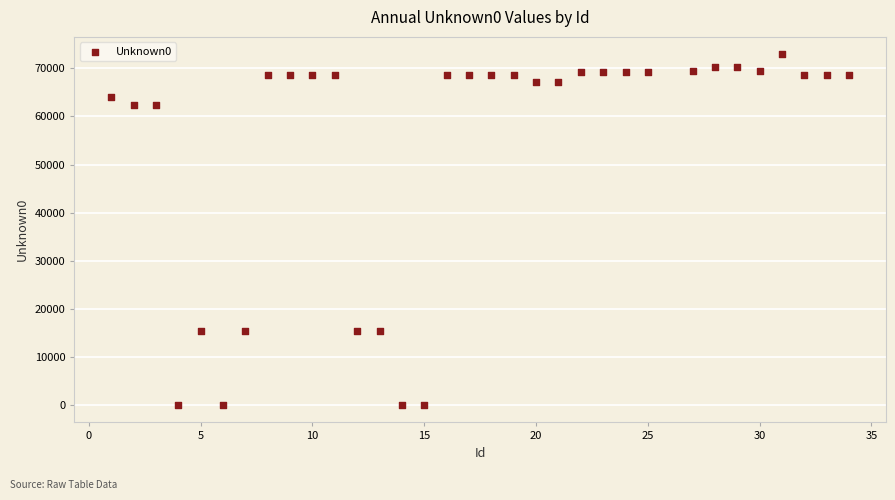

What is the range of Y values (max minus min)?

72823